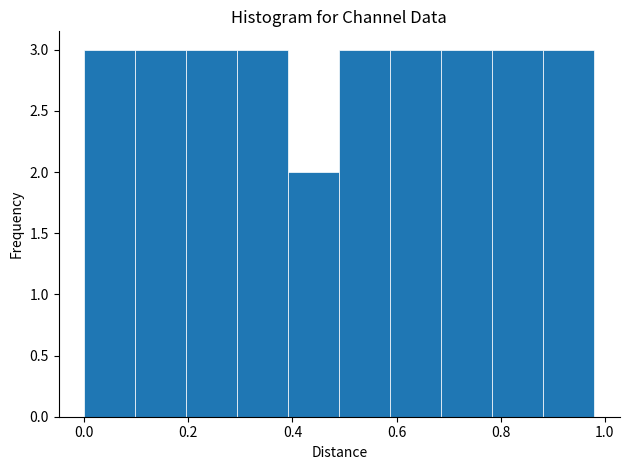

What is the height of the bar covering 0.196 to 0.294 on the x-axis? Neither the bar edges nor the heights are printed on the chart, so give them approximately, as read against the axes.

3